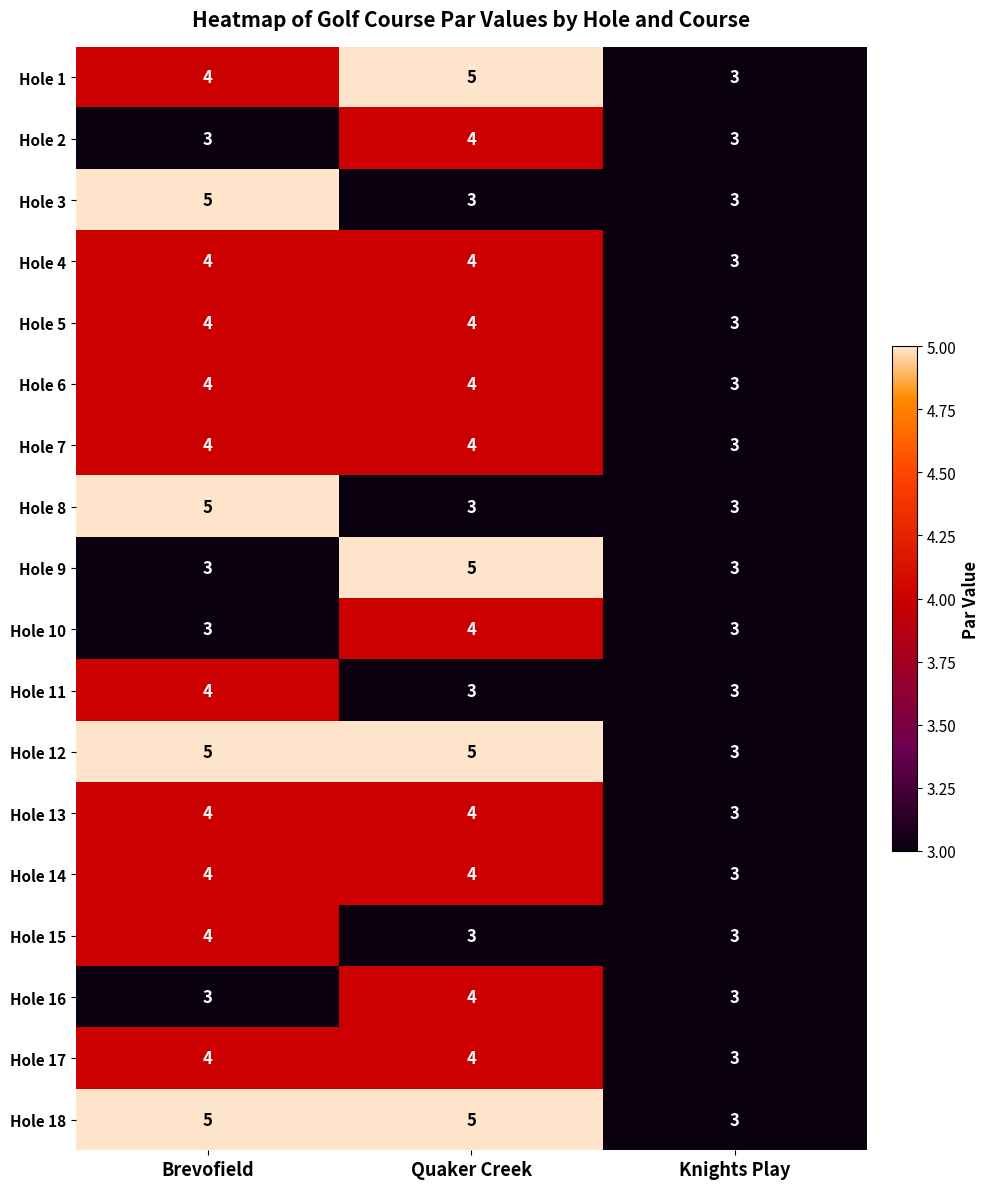

What is the highest value of the Hole 16 series?

4